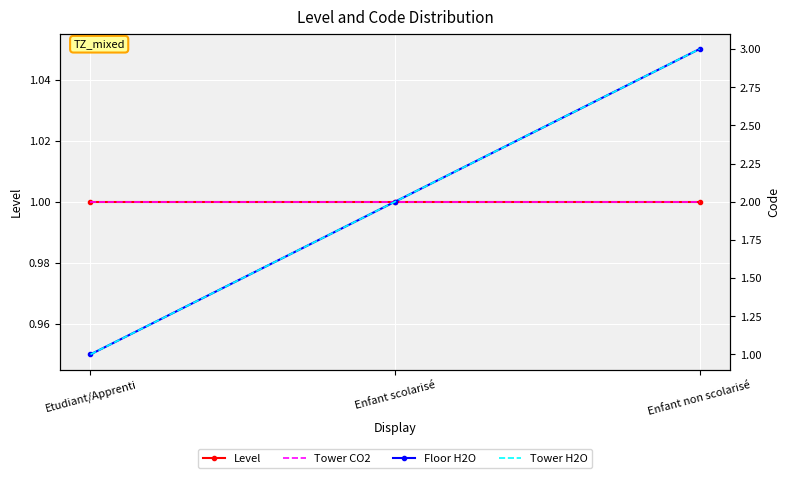

What position from the right is Enfant scolarisé?

2